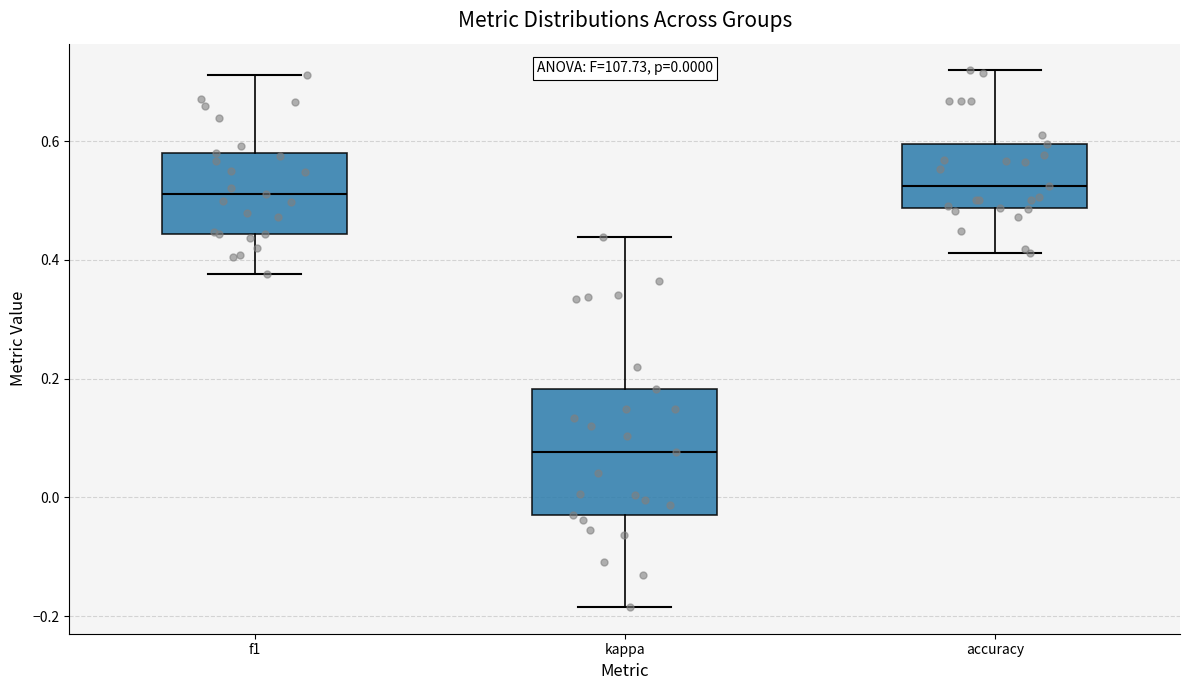

Which box is the tallest, from its lower edge to its upper edge?

kappa